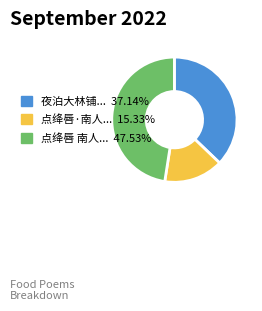

What is the ratio of the value at 点绛唇·南人... 15.33% to the value at 夜泊大林铺... 37.14%?

0.4